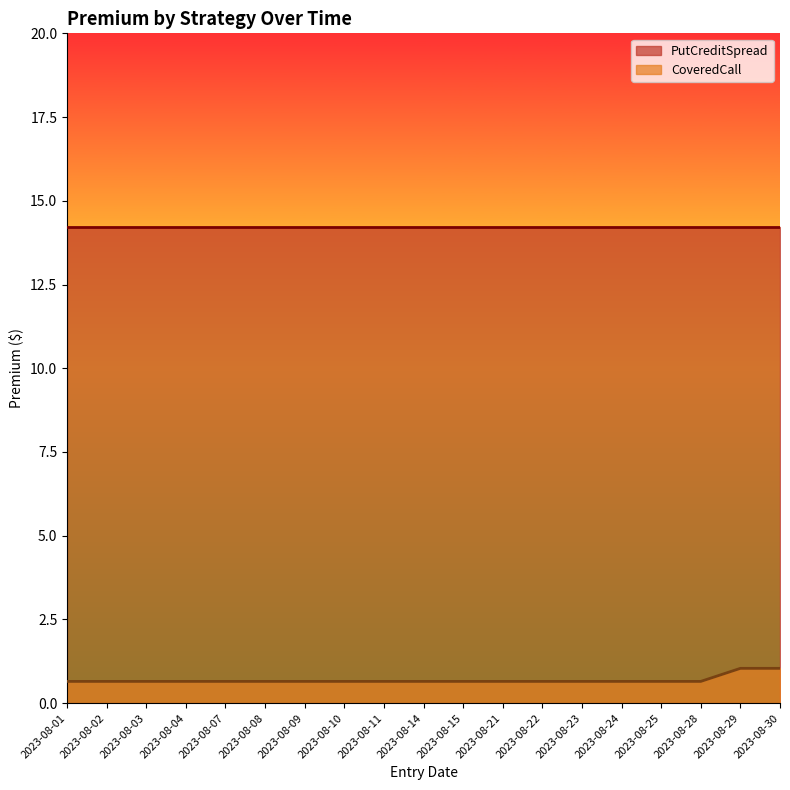

Which category has the lowest value across all series?

2023-08-01